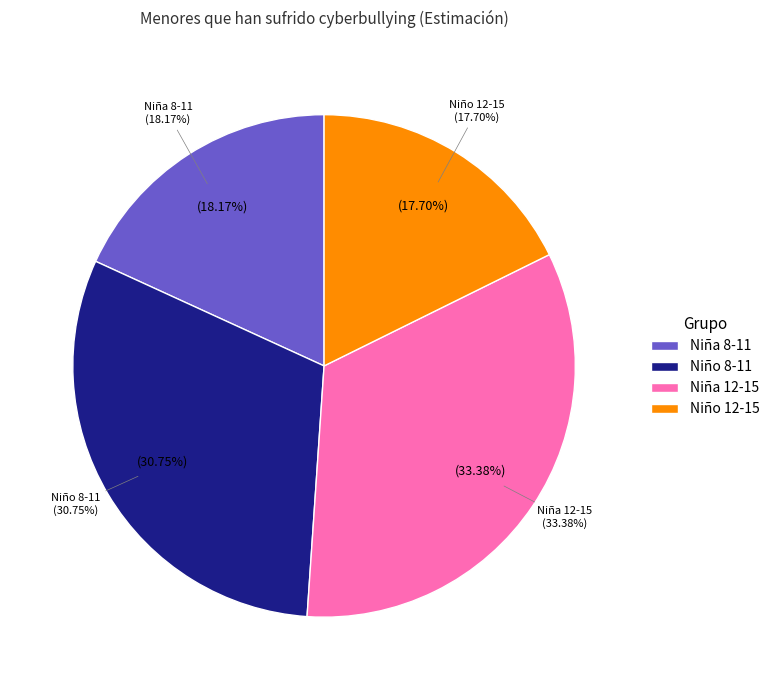

The Niña 12-15 slice represents 33% of the pie. True or false?

True